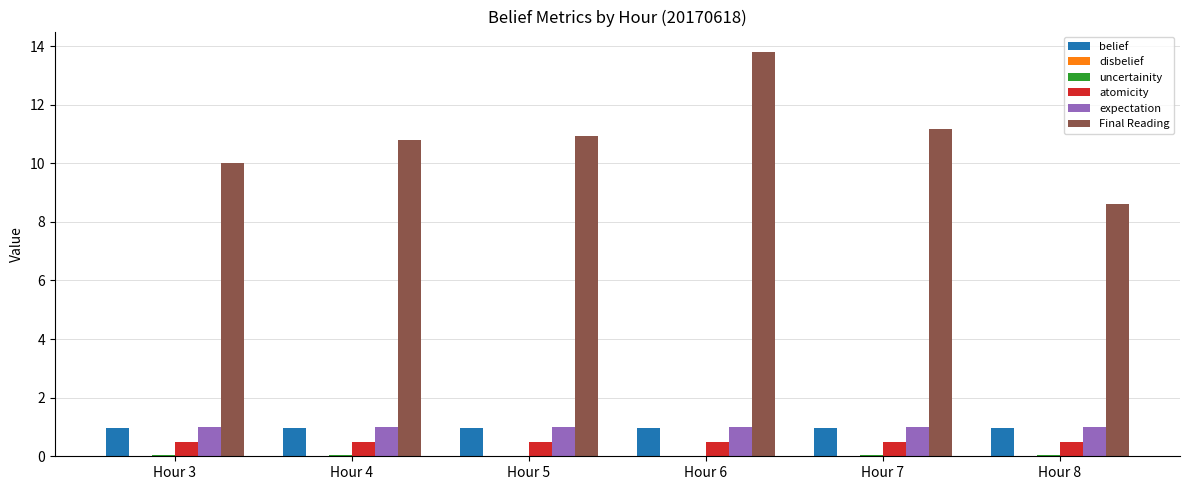

Is the value of atomicity at Hour 5 greater than the value of belief at Hour 3?

No